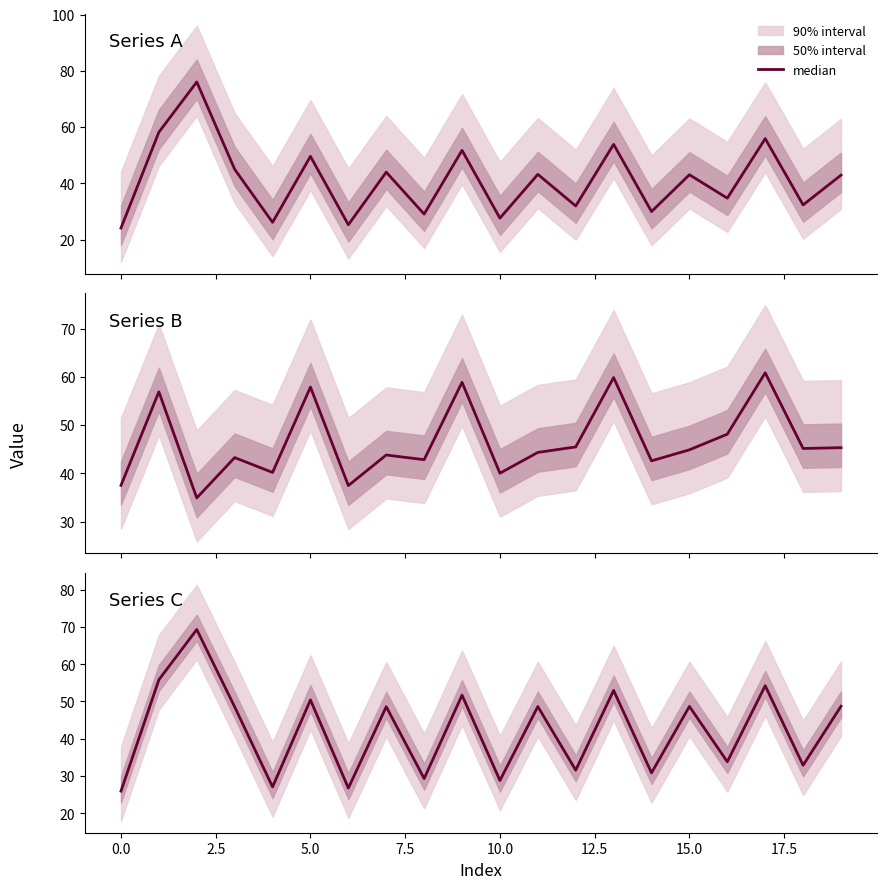

What is the value of the 17th point from the left?

33.8